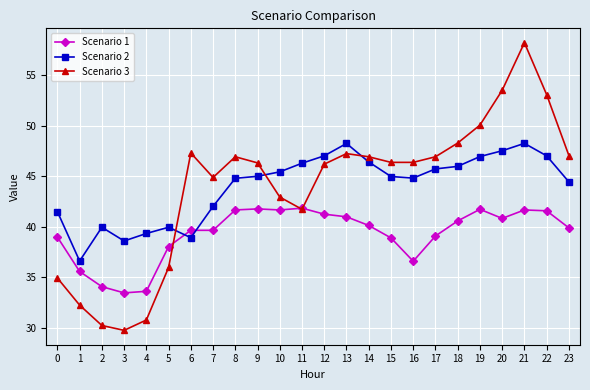

What is the value of the Scenario 3 point at the 20th from the left?

50.1